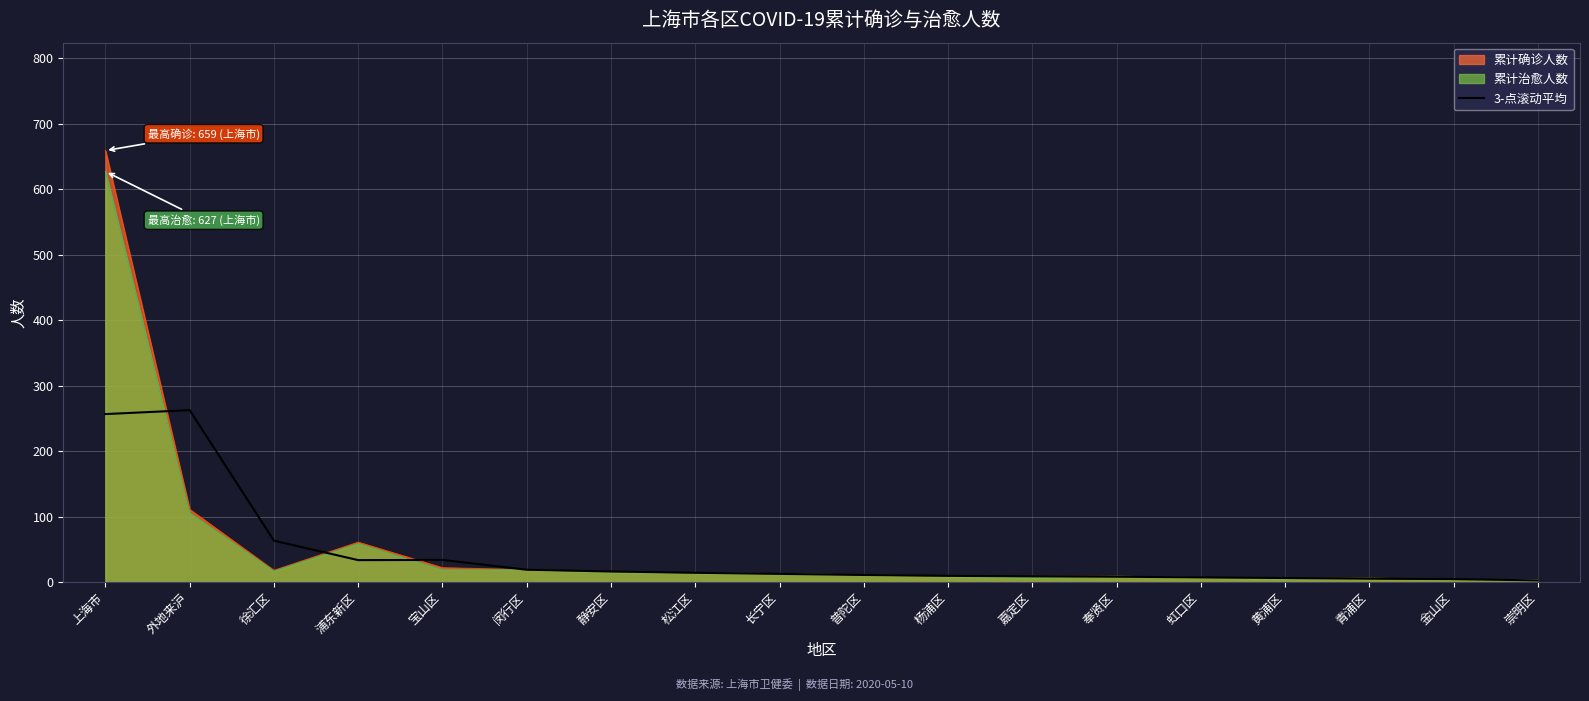

The value at 杨浦区 is 9.7. True or false?

True